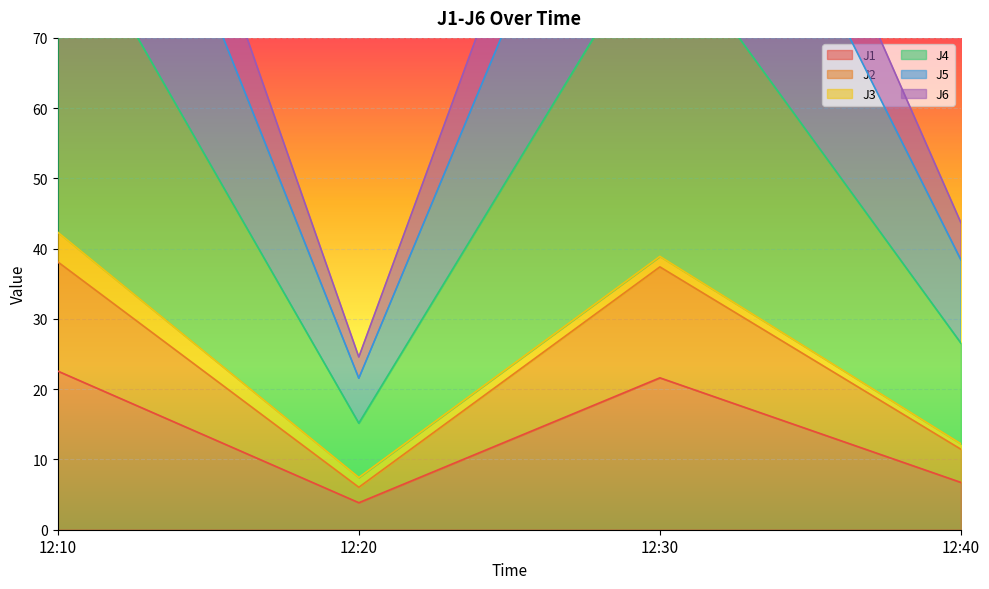

The value of J6 at 12:20 is 24.3. True or false?

False